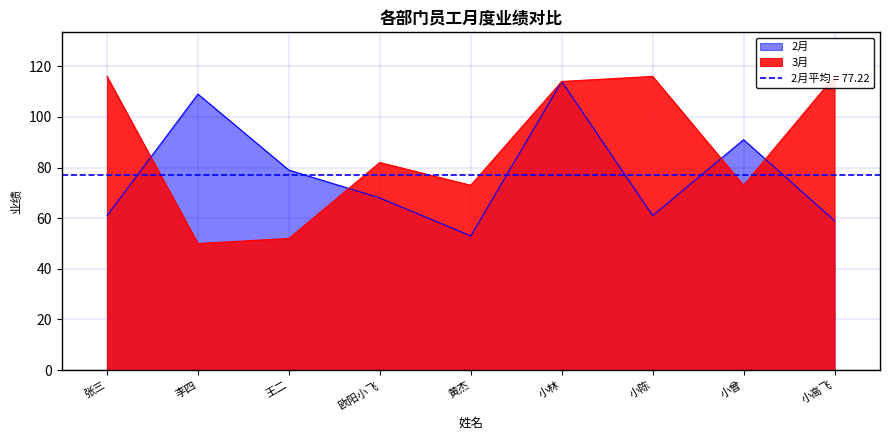

At which category does the chart reach its peak across all series?

张三